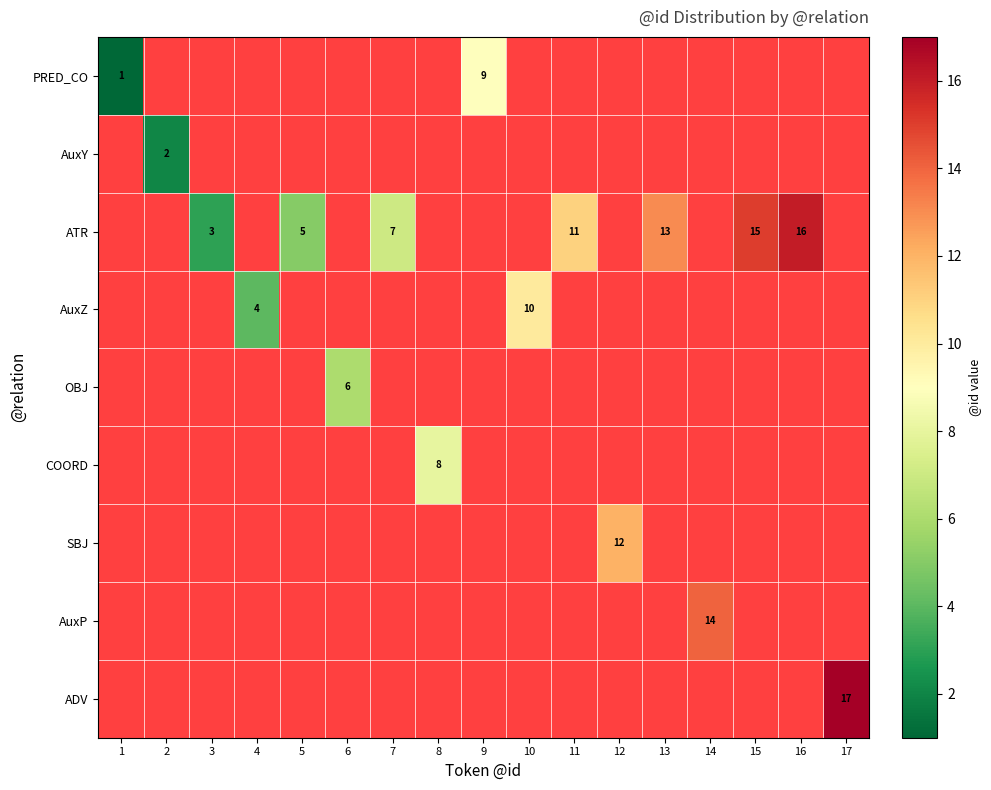

True or false: ATR has a value of 3 at 5.

False